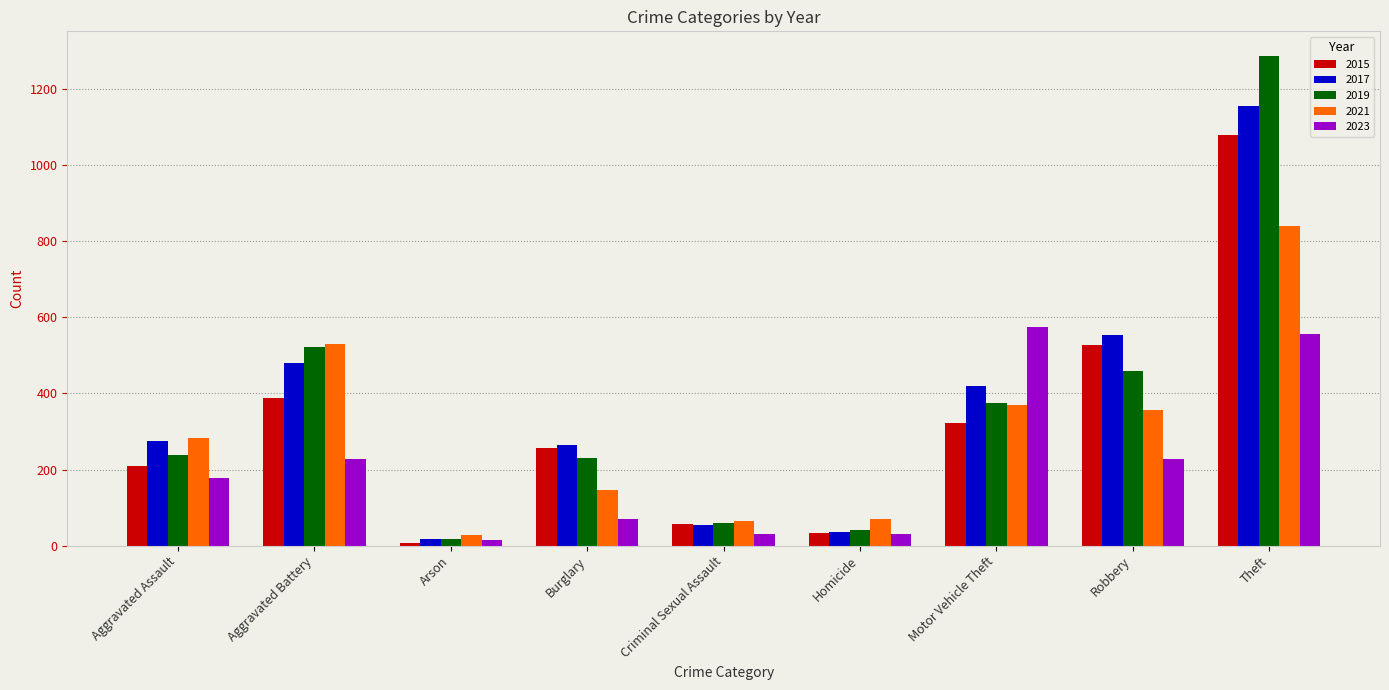

Are the bars horizontal?

No